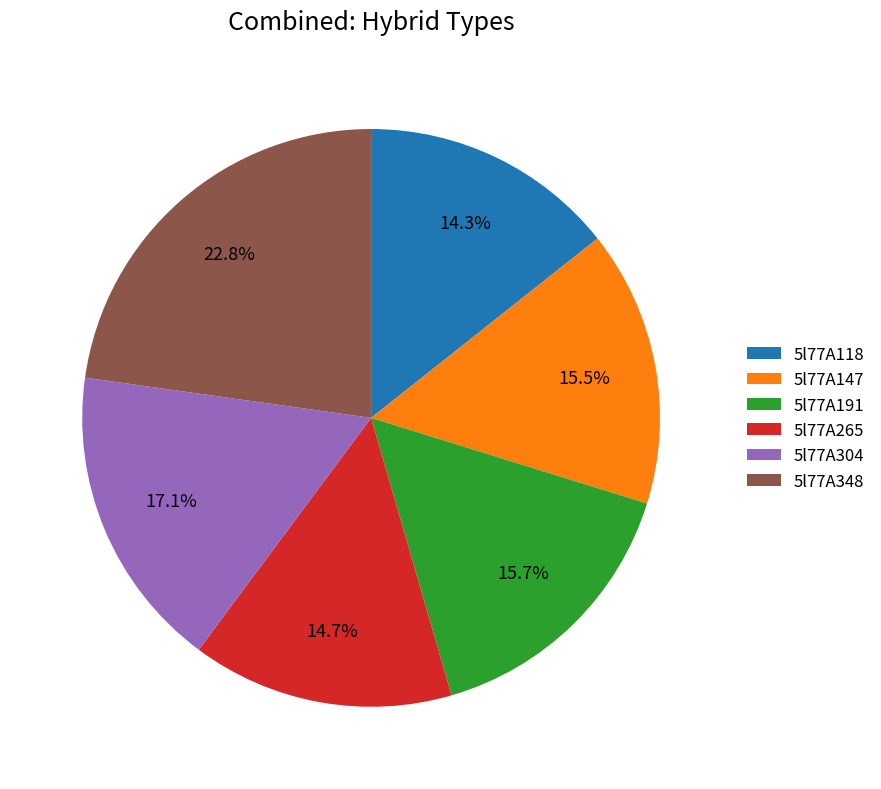

Does 5l77A191 represent more than half of the total?

No